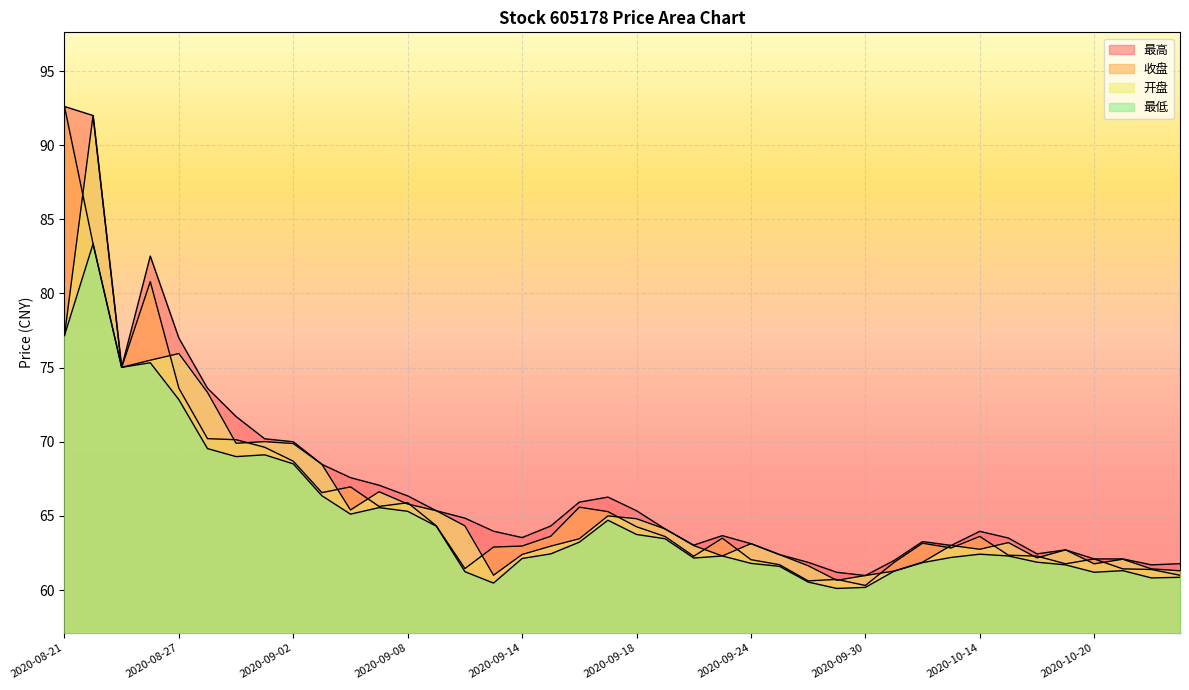

Reading left to right, list all the values displayed in this chart.

收盘: 92.6	83.3	75.0	80.8	73.6	70.2	70.1	69.6	68.7	66.6	67.0	65.6	65.9	64.3	61.5	62.9	63.0	63.6	65.6	65.3	64.3	63.6	62.3	63.5	62.0	61.7	60.6	60.7	60.3	61.9	63.2	62.8	63.6	62.4	62.3	61.8	62.1	61.4	61.4	61.0
最高: 92.6	92.0	75.0	82.5	77.0	73.6	71.7	70.2	70.0	68.5	67.6	67.1	66.3	65.3	64.8	64.0	63.5	64.3	65.9	66.3	65.3	64.1	63.0	63.7	63.1	62.4	61.9	61.2	61.0	62.0	63.3	63.0	64.0	63.5	62.4	62.7	62.1	62.1	61.7	61.8
最低: 77.2	83.3	75.0	75.3	72.8	69.5	69.0	69.1	68.5	66.4	65.1	65.6	65.3	64.3	61.2	60.5	62.1	62.4	63.2	64.7	63.8	63.5	62.2	62.3	61.8	61.6	60.5	60.1	60.2	61.3	61.9	62.2	62.4	62.3	61.9	61.7	61.2	61.3	60.8	60.9
开盘: 77.2	92.0	75.0	75.5	76.0	73.3	69.9	70.0	69.9	68.5	65.4	66.6	65.8	65.3	64.3	61.0	62.4	63.0	63.5	65.0	64.8	64.1	63.0	62.3	63.1	62.4	61.6	60.7	61.0	61.3	61.9	63.0	62.8	63.2	62.2	62.7	61.8	62.1	61.4	61.3